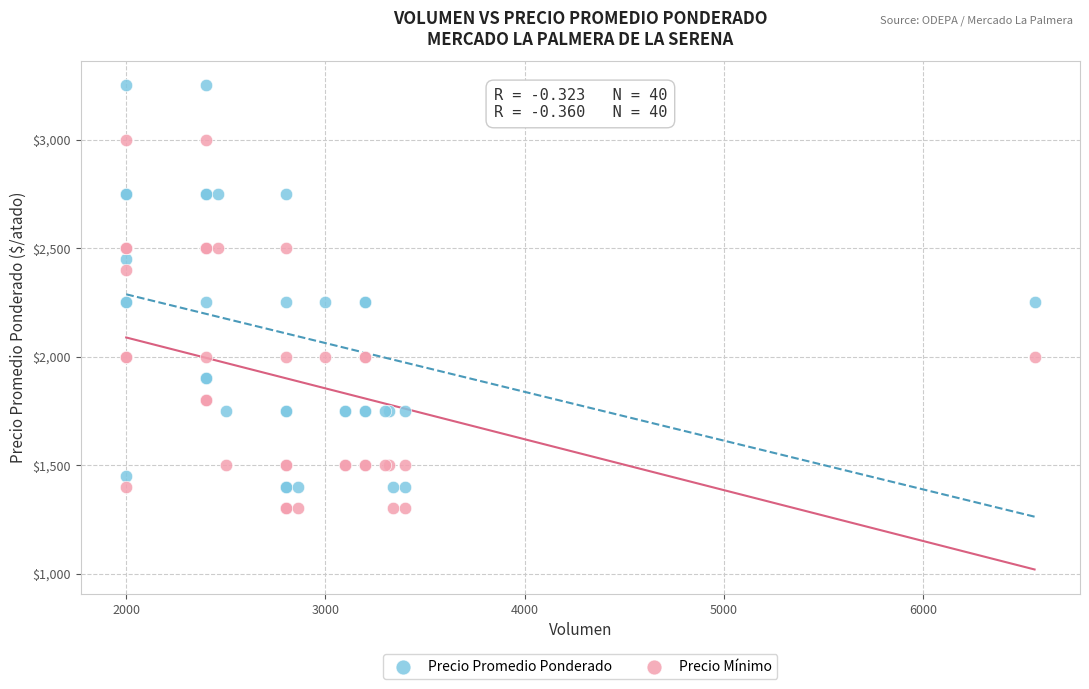

What are all the series names shown in the legend?

Precio Promedio Ponderado, Precio Mínimo